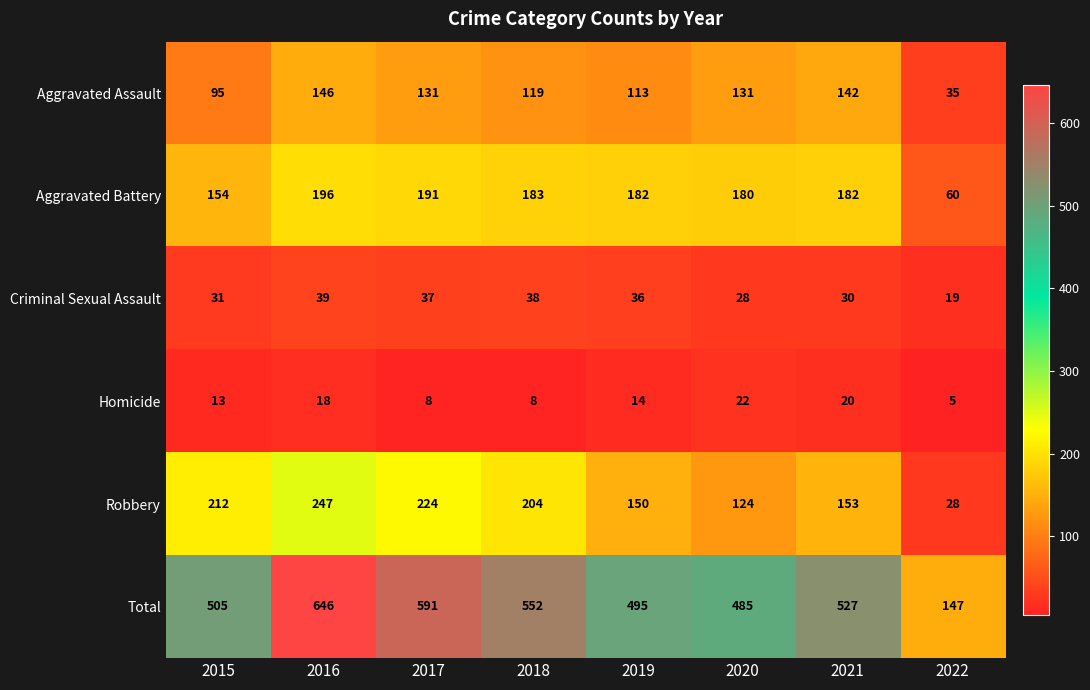

What is the sum of the Robbery values at 2022 and 2019?

178